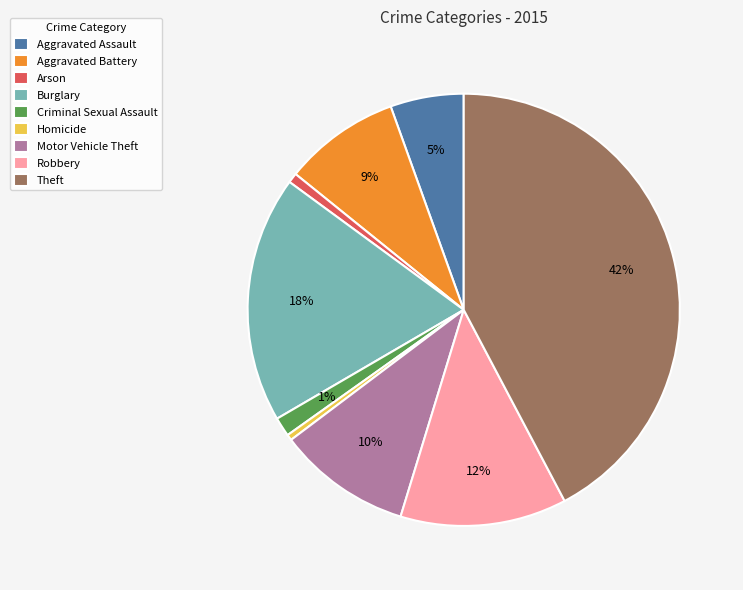

Do Burglary and Criminal Sexual Assault together represent more than half of the pie?

No